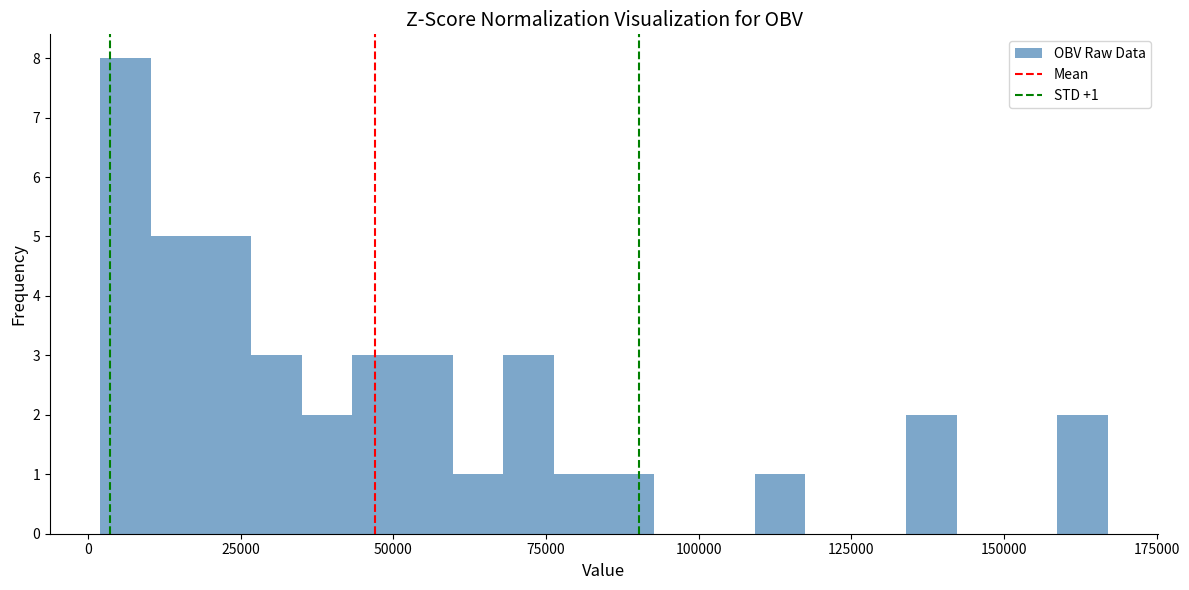

Around what value on the x-axis is the tallest bar? Give the approximate position of its centre, as read against the axis.

5000